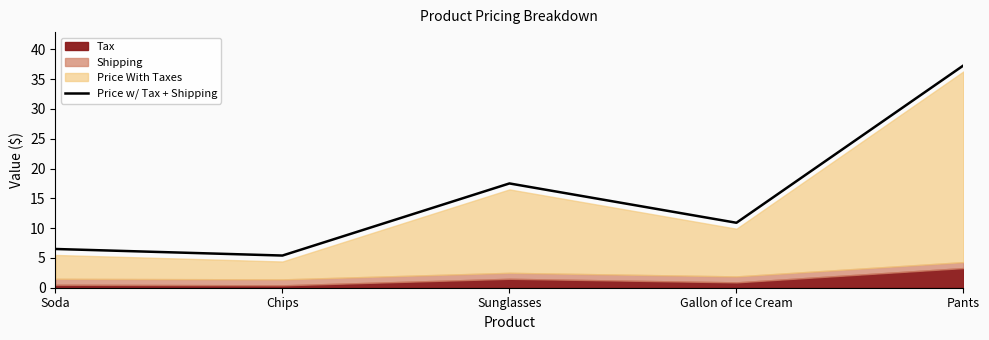

List the labels in order of value, smallest first.

Chips, Soda, Gallon of Ice Cream, Sunglasses, Pants